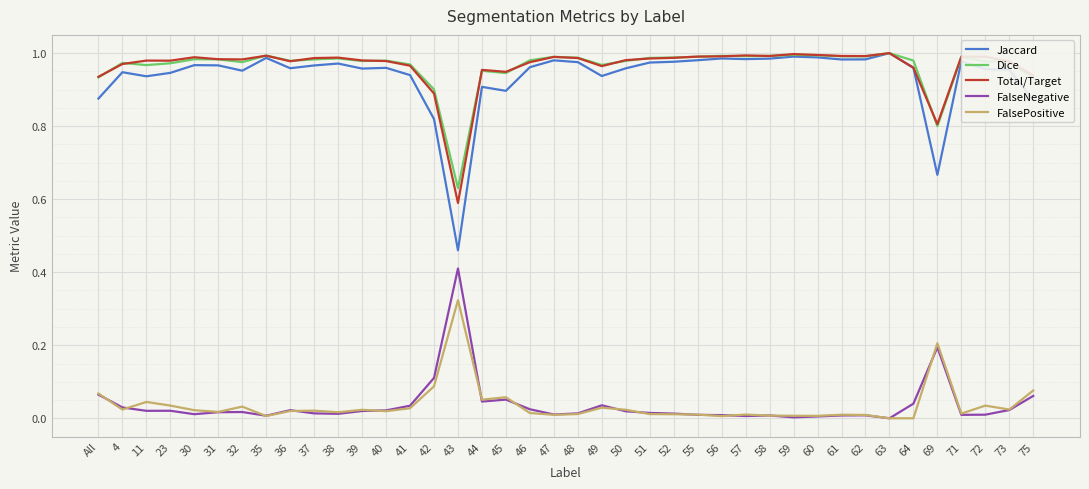

What is the total value across all series at 73?

3.0